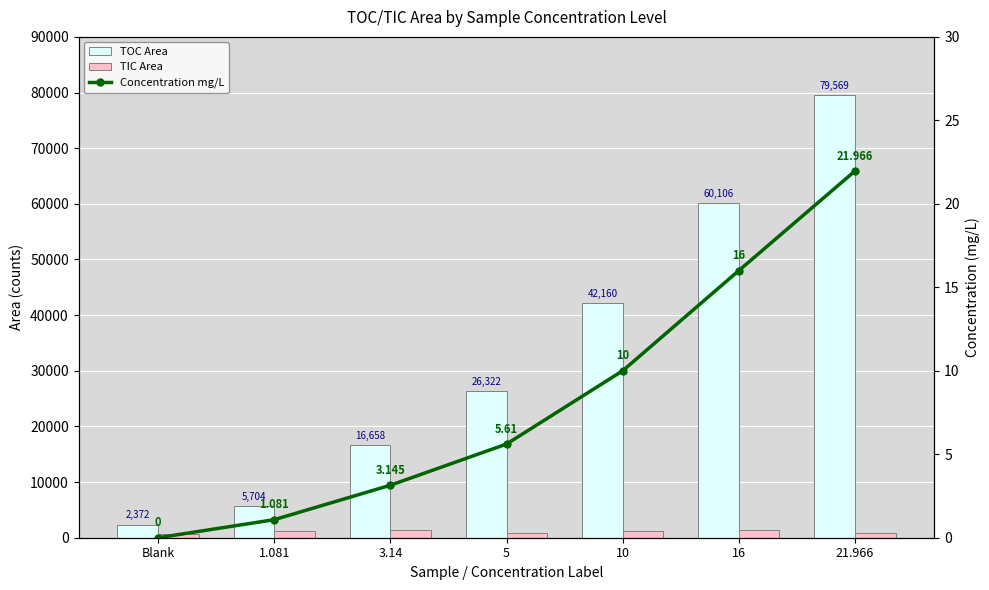

At which label is Concentration mg/L closest to 10?

10